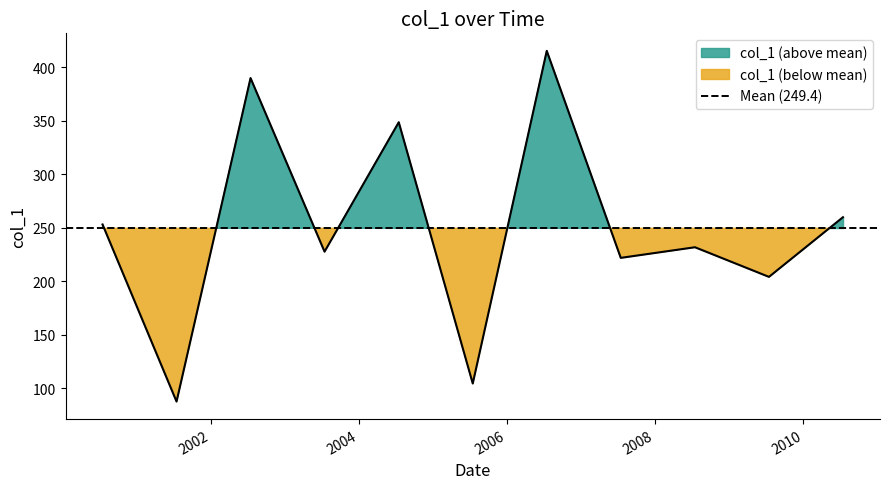

How many distinct data groups are displayed?

1